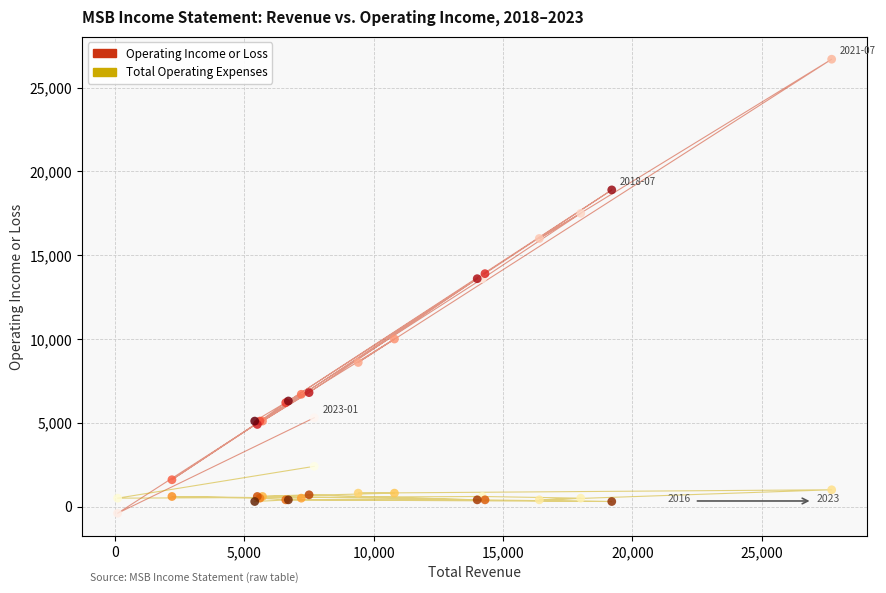

Which series contains the highest Y value?

Operating Income or Loss